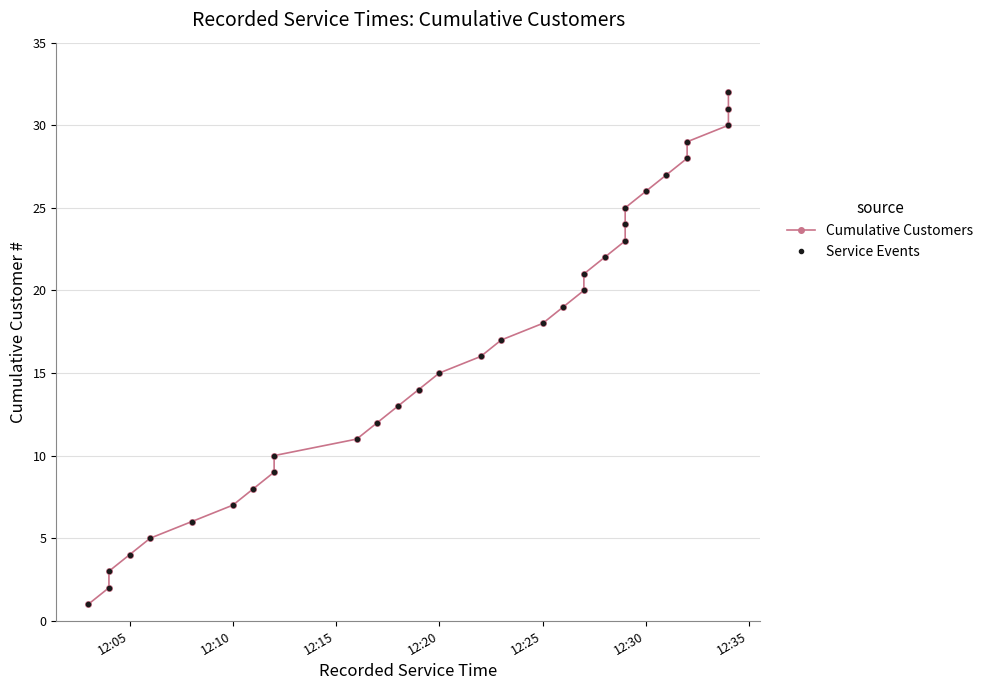

The Cumulative Customers series shows 11 at 19. True or false?

False